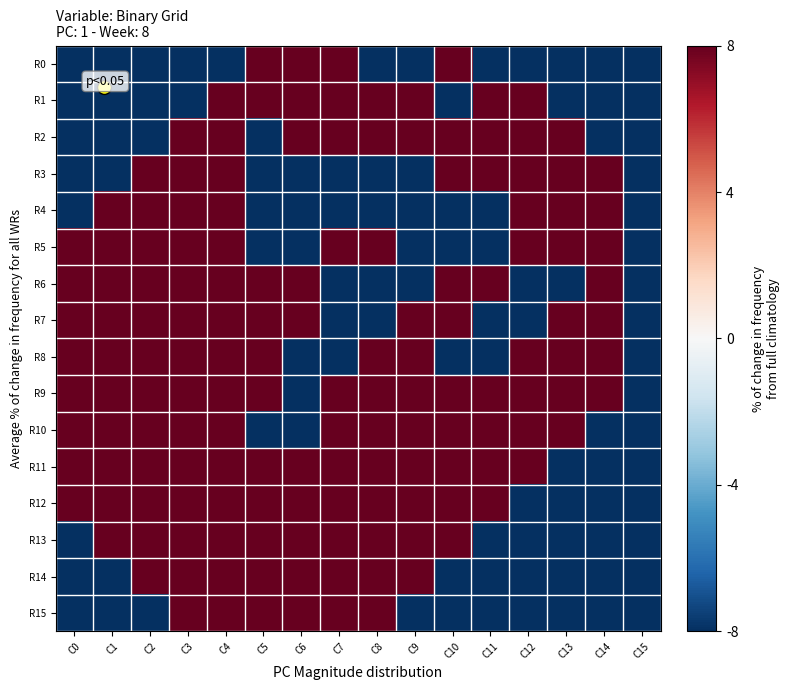

Reading left to right, list all the values displayed in this chart.

R0: C0=-0.5	C1=-0.5	C2=-0.5	C3=-0.5	C4=-0.5	C5=0.5	C6=0.5	C7=0.5	C8=-0.5	C9=-0.5	C10=0.5	C11=-0.5	C12=-0.5	C13=-0.5	C14=-0.5	C15=-0.5
R1: C0=-0.5	C1=-0.5	C2=-0.5	C3=-0.5	C4=0.5	C5=0.5	C6=0.5	C7=0.5	C8=0.5	C9=0.5	C10=-0.5	C11=0.5	C12=0.5	C13=-0.5	C14=-0.5	C15=-0.5
R2: C0=-0.5	C1=-0.5	C2=-0.5	C3=0.5	C4=0.5	C5=-0.5	C6=0.5	C7=0.5	C8=0.5	C9=0.5	C10=0.5	C11=0.5	C12=0.5	C13=0.5	C14=-0.5	C15=-0.5
R3: C0=-0.5	C1=-0.5	C2=0.5	C3=0.5	C4=0.5	C5=-0.5	C6=-0.5	C7=-0.5	C8=-0.5	C9=-0.5	C10=0.5	C11=0.5	C12=0.5	C13=0.5	C14=0.5	C15=-0.5
R4: C0=-0.5	C1=0.5	C2=0.5	C3=0.5	C4=0.5	C5=-0.5	C6=-0.5	C7=-0.5	C8=-0.5	C9=-0.5	C10=-0.5	C11=-0.5	C12=0.5	C13=0.5	C14=0.5	C15=-0.5
R5: C0=0.5	C1=0.5	C2=0.5	C3=0.5	C4=0.5	C5=-0.5	C6=-0.5	C7=0.5	C8=0.5	C9=-0.5	C10=-0.5	C11=-0.5	C12=0.5	C13=0.5	C14=0.5	C15=-0.5
R6: C0=0.5	C1=0.5	C2=0.5	C3=0.5	C4=0.5	C5=0.5	C6=0.5	C7=-0.5	C8=-0.5	C9=-0.5	C10=0.5	C11=0.5	C12=-0.5	C13=-0.5	C14=0.5	C15=-0.5
R7: C0=0.5	C1=0.5	C2=0.5	C3=0.5	C4=0.5	C5=0.5	C6=0.5	C7=-0.5	C8=-0.5	C9=0.5	C10=0.5	C11=-0.5	C12=-0.5	C13=0.5	C14=0.5	C15=-0.5
R8: C0=0.5	C1=0.5	C2=0.5	C3=0.5	C4=0.5	C5=0.5	C6=-0.5	C7=-0.5	C8=0.5	C9=0.5	C10=-0.5	C11=-0.5	C12=0.5	C13=0.5	C14=0.5	C15=-0.5
R9: C0=0.5	C1=0.5	C2=0.5	C3=0.5	C4=0.5	C5=0.5	C6=-0.5	C7=0.5	C8=0.5	C9=0.5	C10=0.5	C11=0.5	C12=0.5	C13=0.5	C14=0.5	C15=-0.5
R10: C0=0.5	C1=0.5	C2=0.5	C3=0.5	C4=0.5	C5=-0.5	C6=-0.5	C7=0.5	C8=0.5	C9=0.5	C10=0.5	C11=0.5	C12=0.5	C13=0.5	C14=-0.5	C15=-0.5
R11: C0=0.5	C1=0.5	C2=0.5	C3=0.5	C4=0.5	C5=0.5	C6=0.5	C7=0.5	C8=0.5	C9=0.5	C10=0.5	C11=0.5	C12=0.5	C13=-0.5	C14=-0.5	C15=-0.5
R12: C0=0.5	C1=0.5	C2=0.5	C3=0.5	C4=0.5	C5=0.5	C6=0.5	C7=0.5	C8=0.5	C9=0.5	C10=0.5	C11=0.5	C12=-0.5	C13=-0.5	C14=-0.5	C15=-0.5
R13: C0=-0.5	C1=0.5	C2=0.5	C3=0.5	C4=0.5	C5=0.5	C6=0.5	C7=0.5	C8=0.5	C9=0.5	C10=0.5	C11=-0.5	C12=-0.5	C13=-0.5	C14=-0.5	C15=-0.5
R14: C0=-0.5	C1=-0.5	C2=0.5	C3=0.5	C4=0.5	C5=0.5	C6=0.5	C7=0.5	C8=0.5	C9=0.5	C10=-0.5	C11=-0.5	C12=-0.5	C13=-0.5	C14=-0.5	C15=-0.5
R15: C0=-0.5	C1=-0.5	C2=-0.5	C3=0.5	C4=0.5	C5=0.5	C6=0.5	C7=0.5	C8=0.5	C9=-0.5	C10=-0.5	C11=-0.5	C12=-0.5	C13=-0.5	C14=-0.5	C15=-0.5